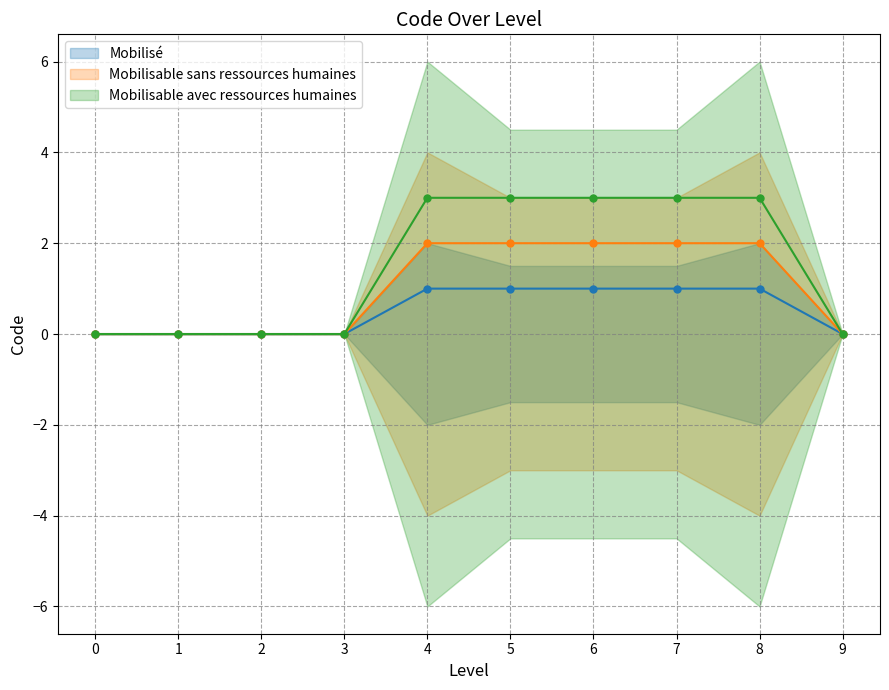

Reading left to right, transcribe all the data shown in this chart.

Mobilisé: 0	0	0	0	1	1	1	1	1	0
Mobilisable sans ressources humaines: 0	0	0	0	2	2	2	2	2	0
Mobilisable avec ressources humaines: 0	0	0	0	3	3	3	3	3	0